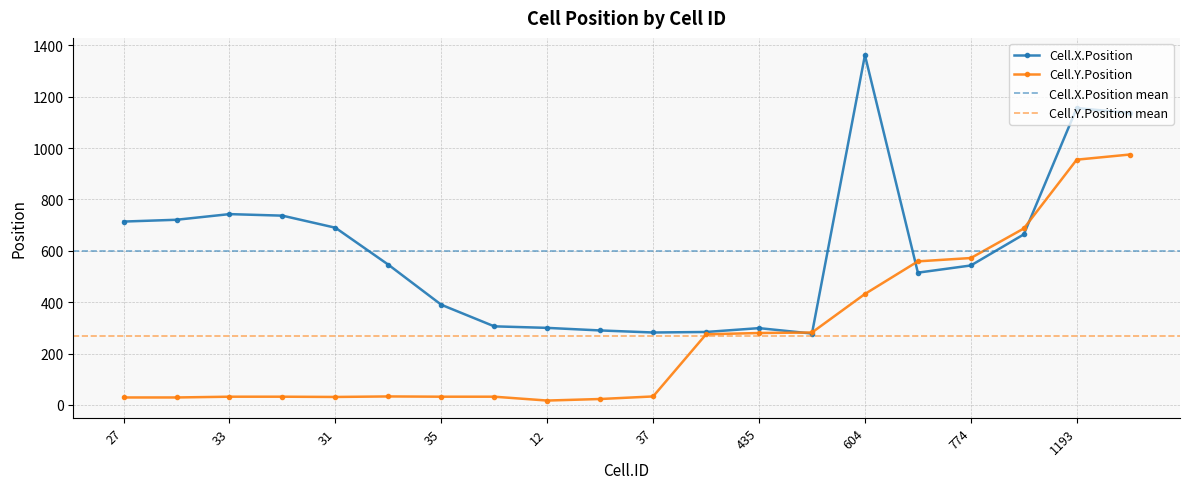

True or false: Cell.Y.Position and Cell.X.Position intersect in this chart.

True